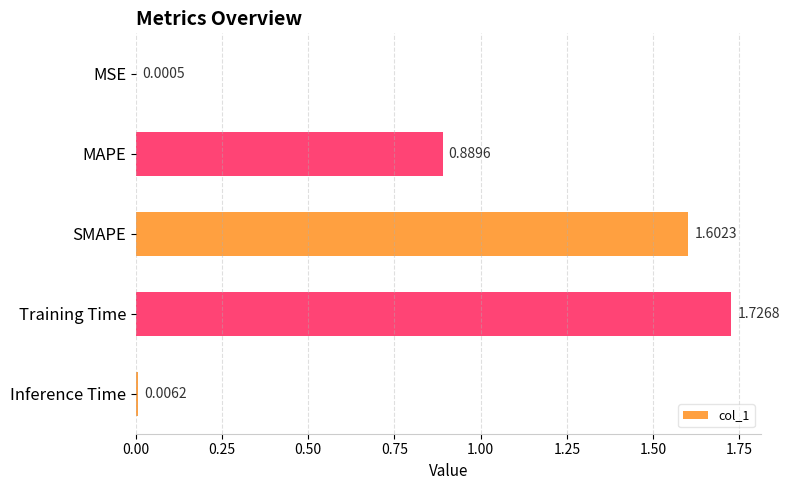

At which label is the value closest to 0?

MSE